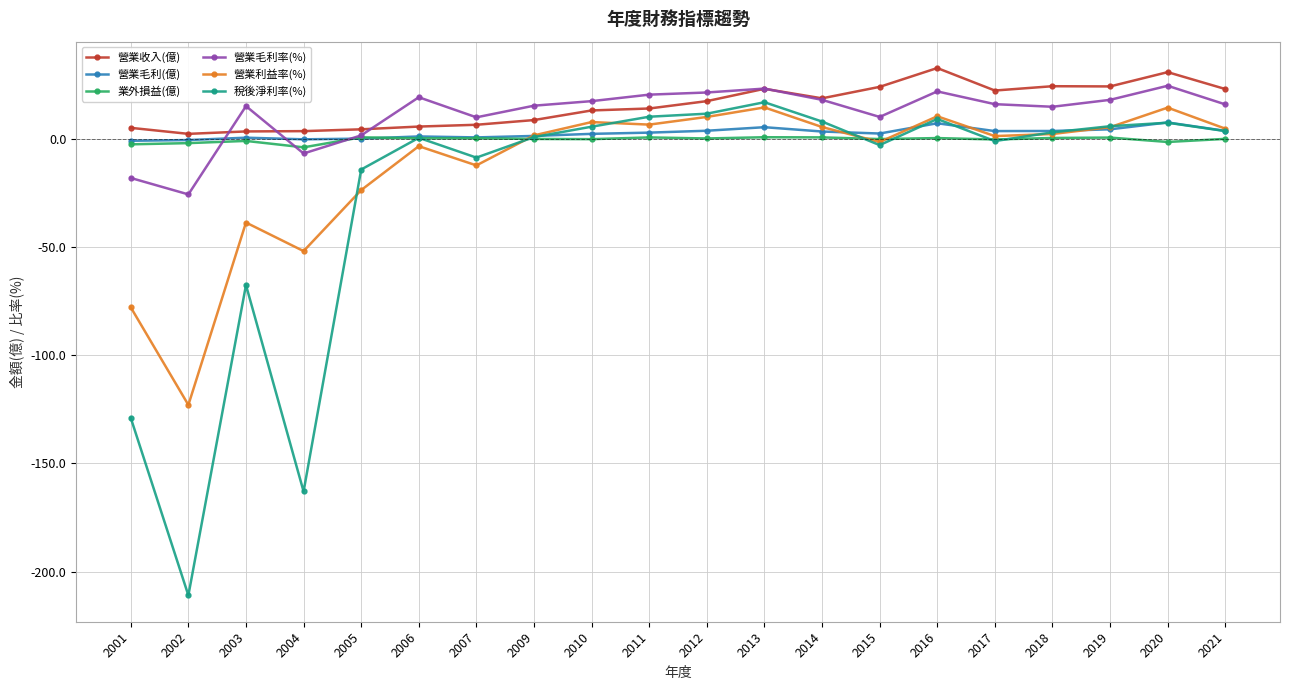

What is the average value of the 業外損益(億) series?

-0.4